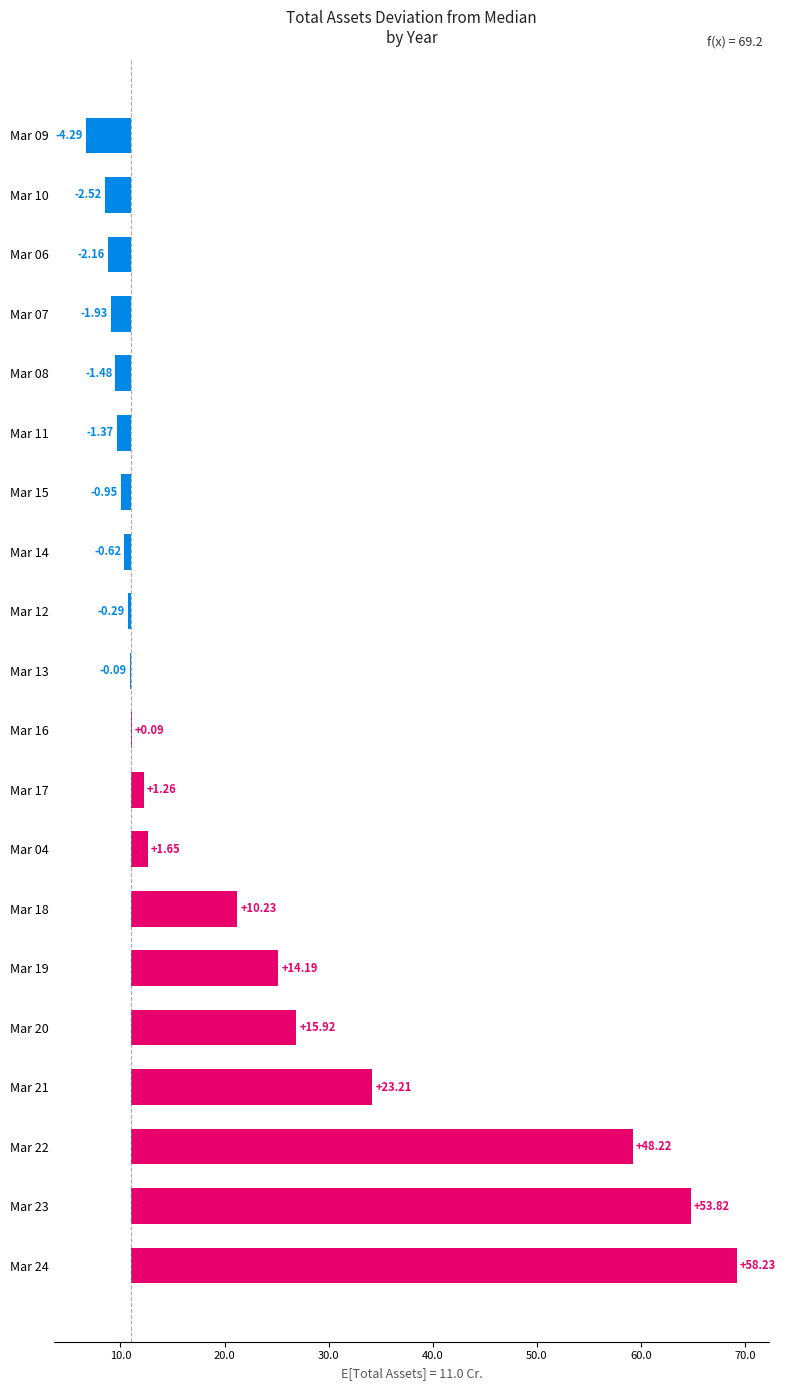

What position from the left is Mar 13?

11